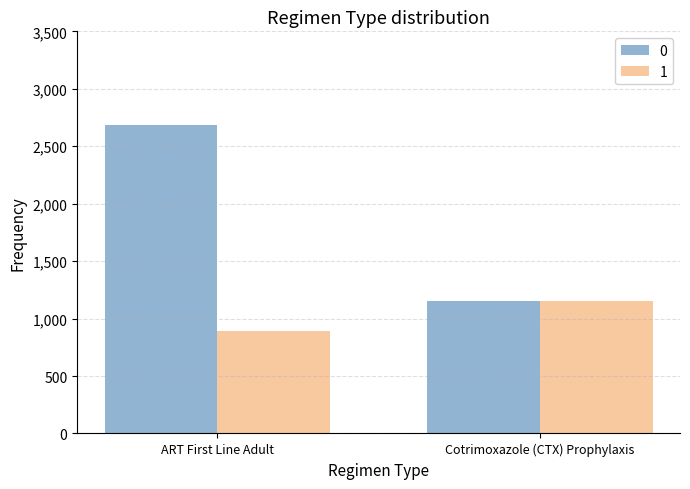

What is the difference between the 1 values at ART First Line Adult and Cotrimoxazole (CTX) Prophylaxis?

261